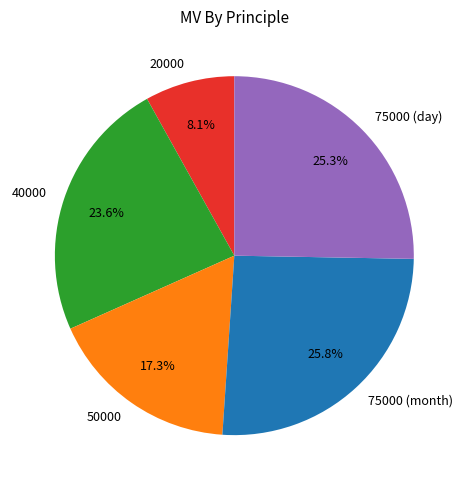

To the nearest percent, what is the difference between the largest and smallest slice percentages?

18%